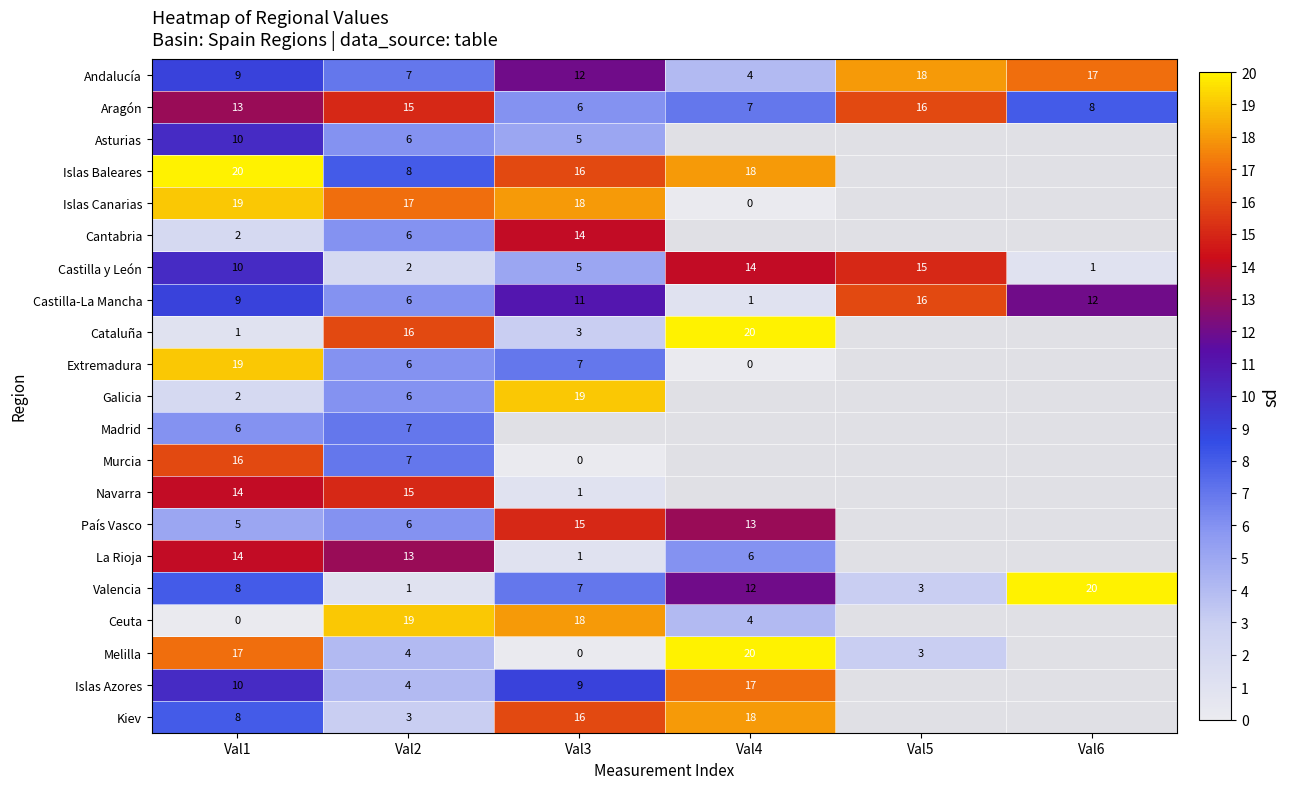

What is the difference between the highest and lowest values at Val1?

20